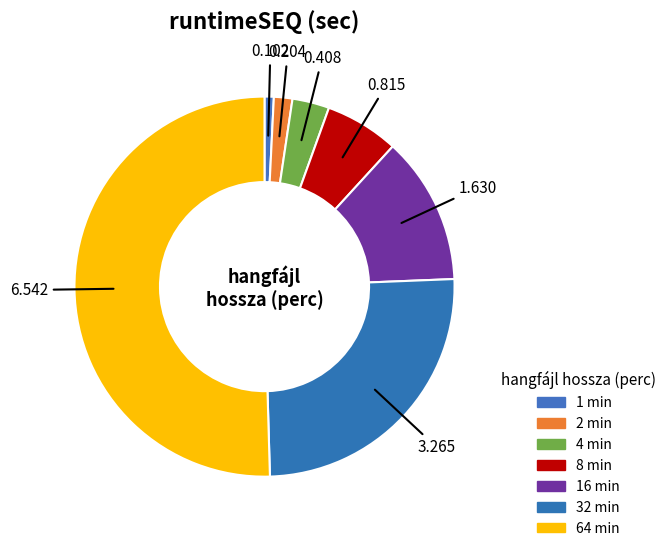

Which category has the smallest portion of the pie?

1